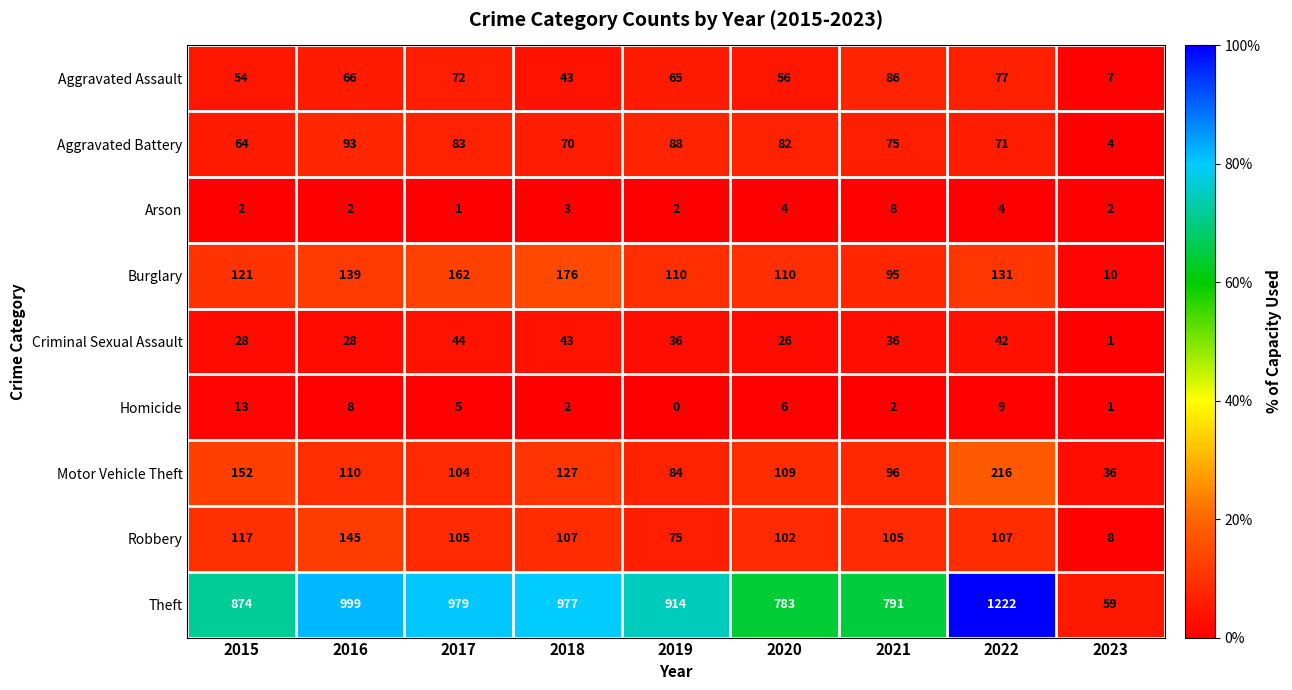

What is the difference between the maximum and minimum values in the Burglary series?

166